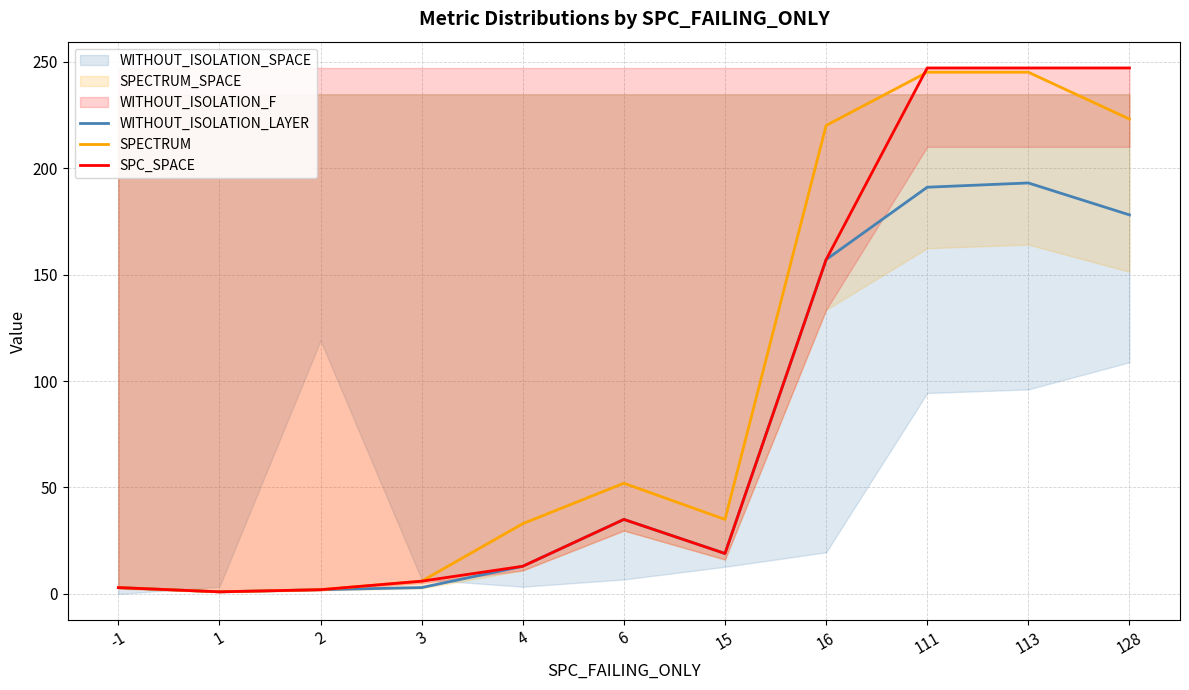

Rank the categories by WITHOUT_ISOLATION_LAYER value from lowest to highest.

1, 2, -1, 3, 4, 15, 6, 16, 128, 111, 113